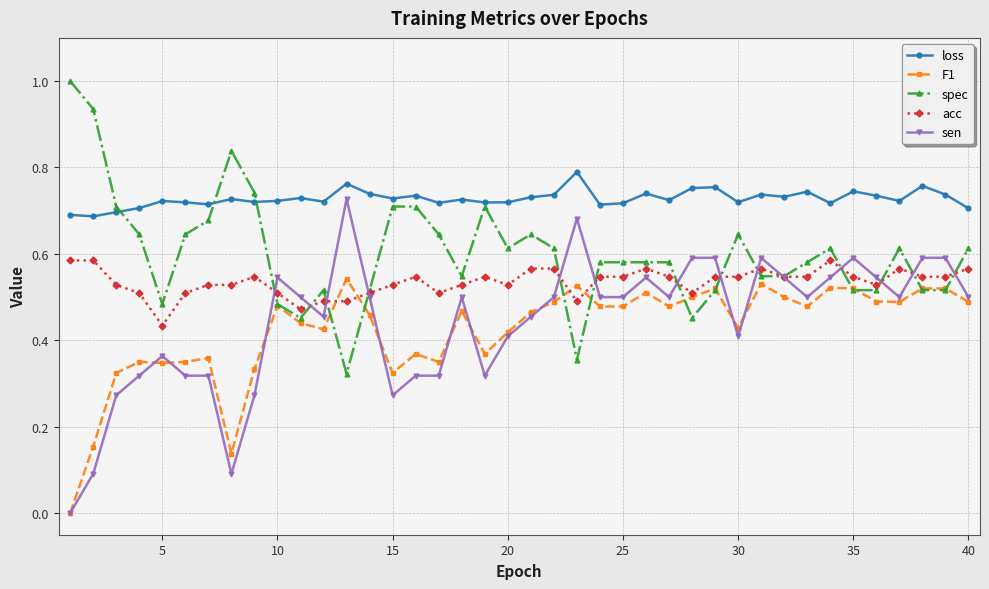

True or false: F1 and loss cross at least once.

False